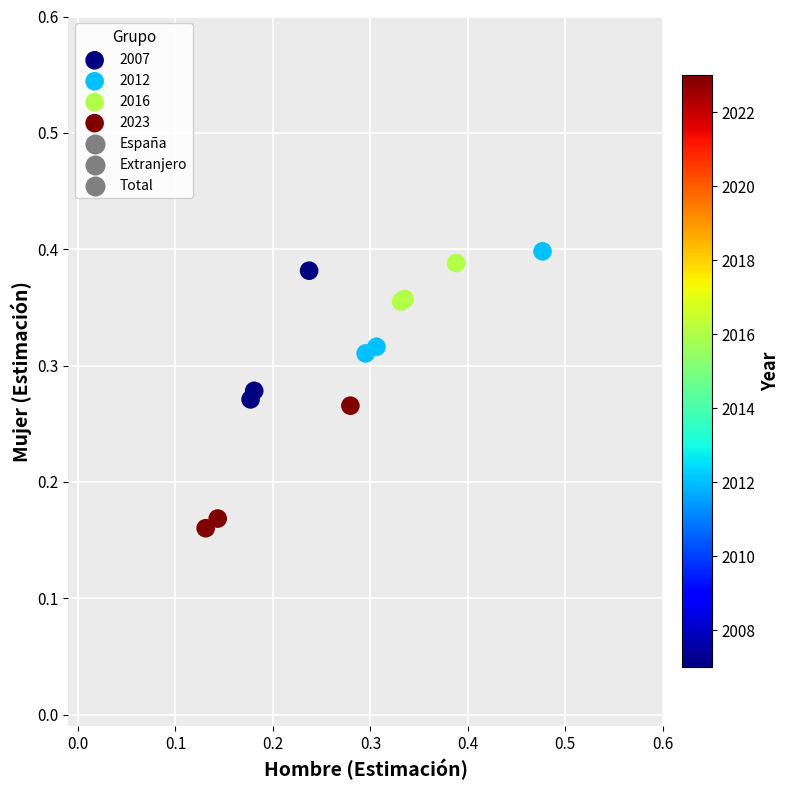

Which series reaches the minimum Y coordinate?

2023